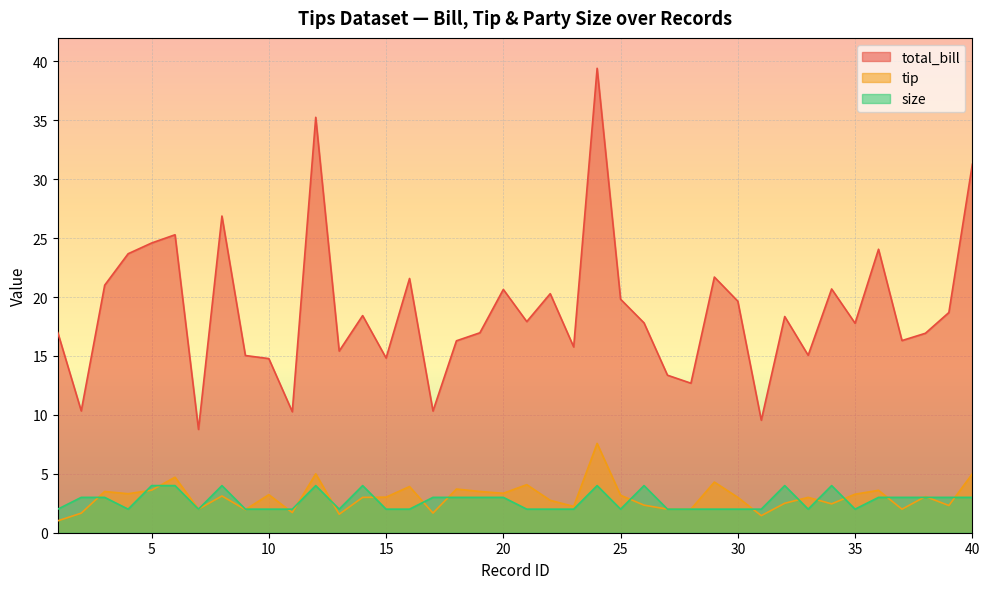

Between 13 and 35, which series saw the biggest shift?

total_bill